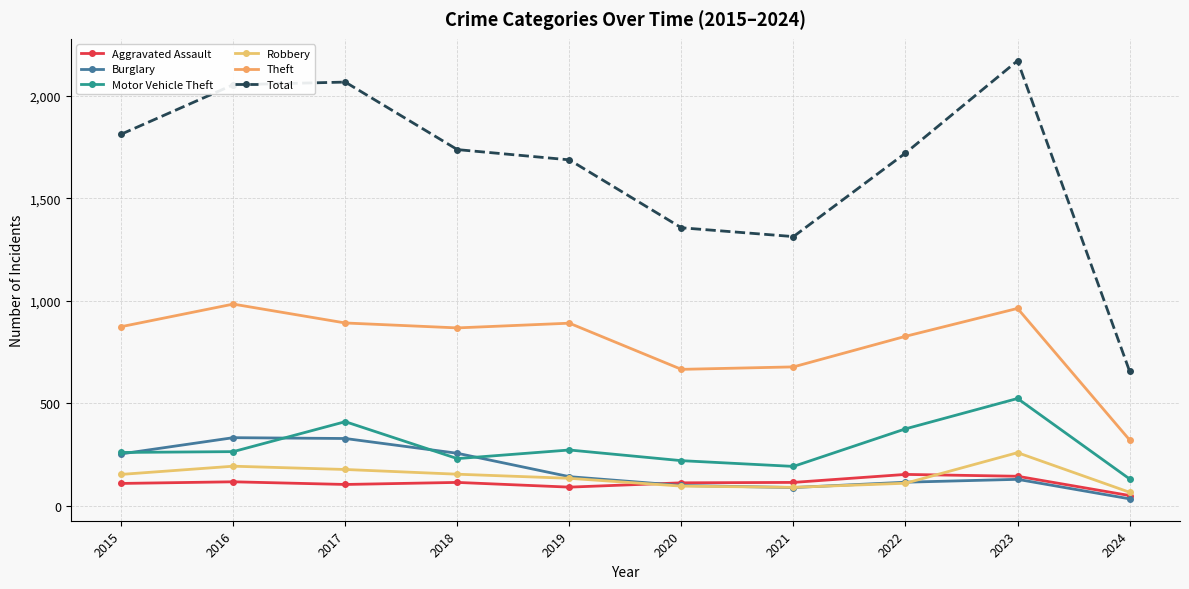

Which label corresponds to the largest value in the chart?

2023